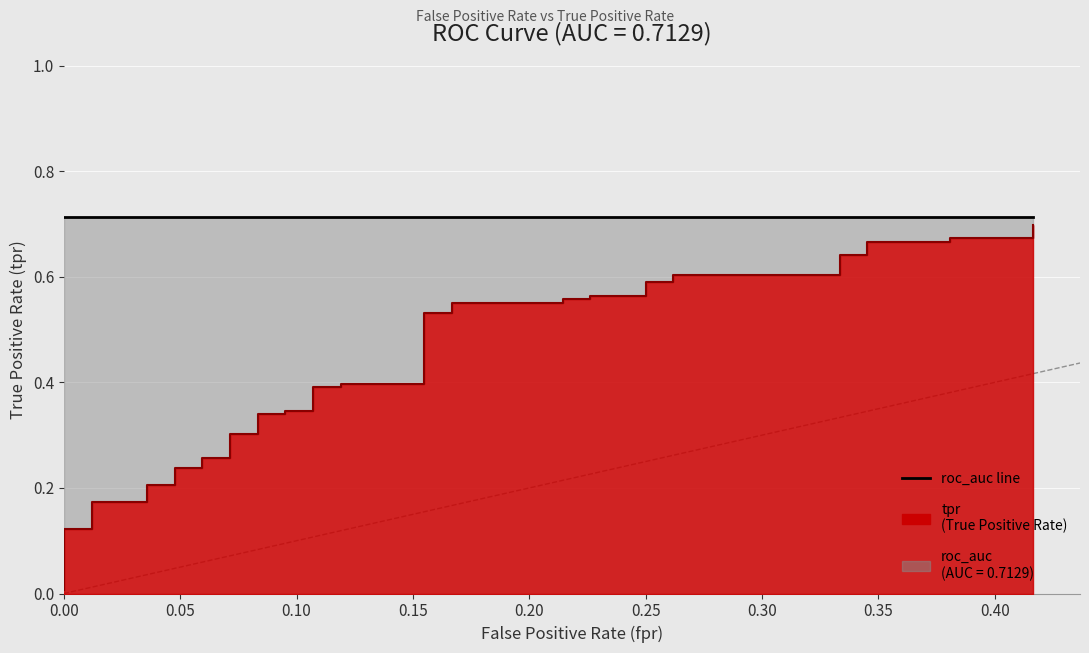

How many data points does each series have?

40